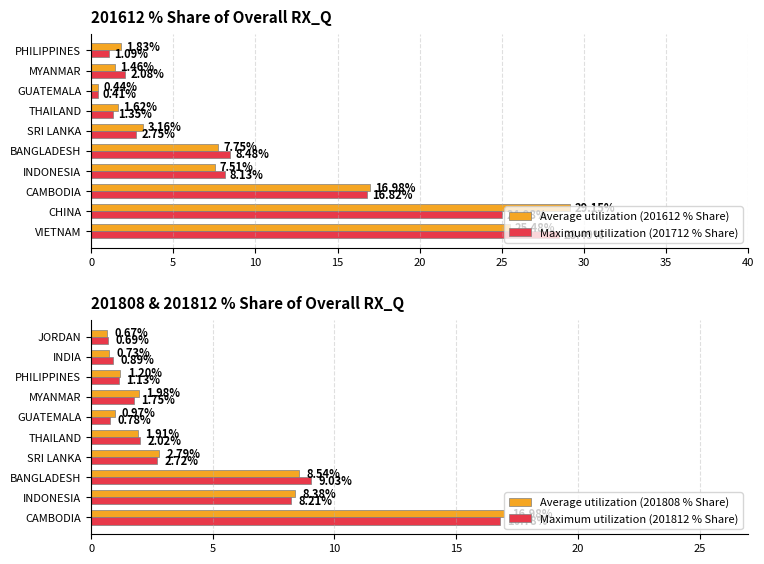

Which series has the largest total across all categories?

Average utilization (201612 % Share)